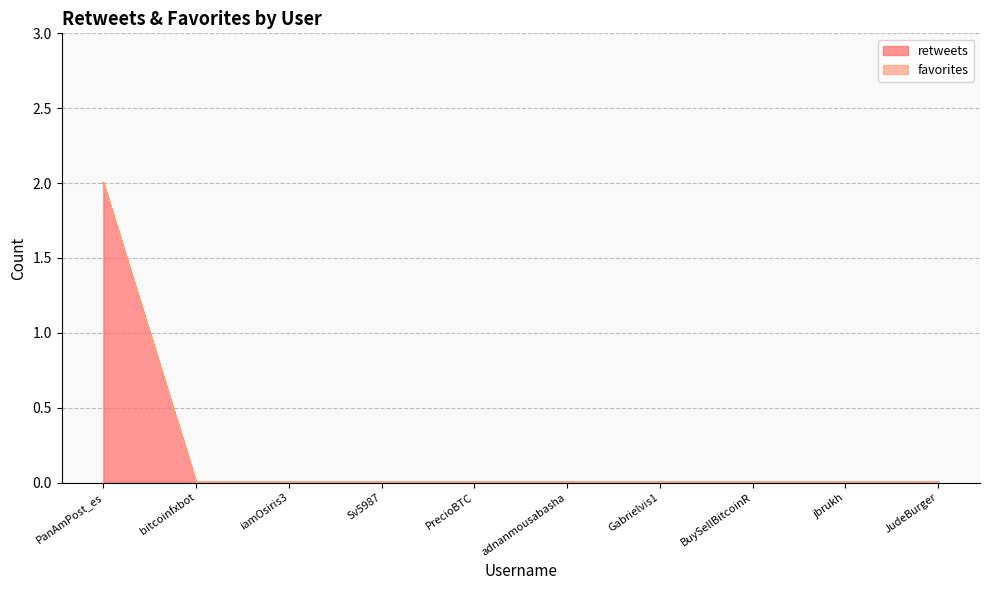

What position from the left is Sv5987?

4